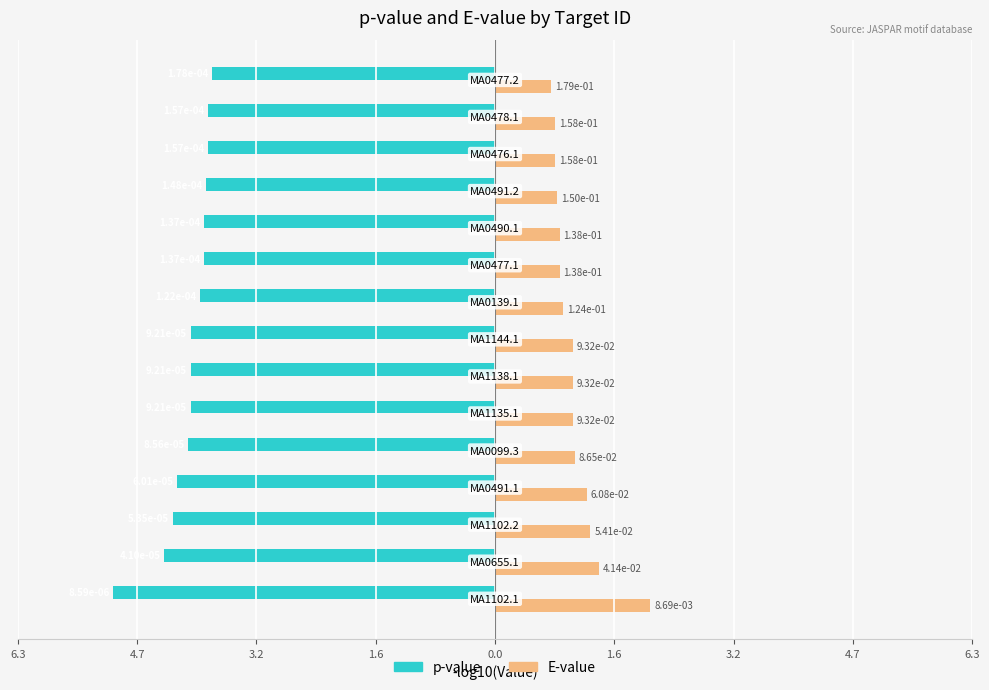

What are all the series names shown in the legend?

p-value, E-value